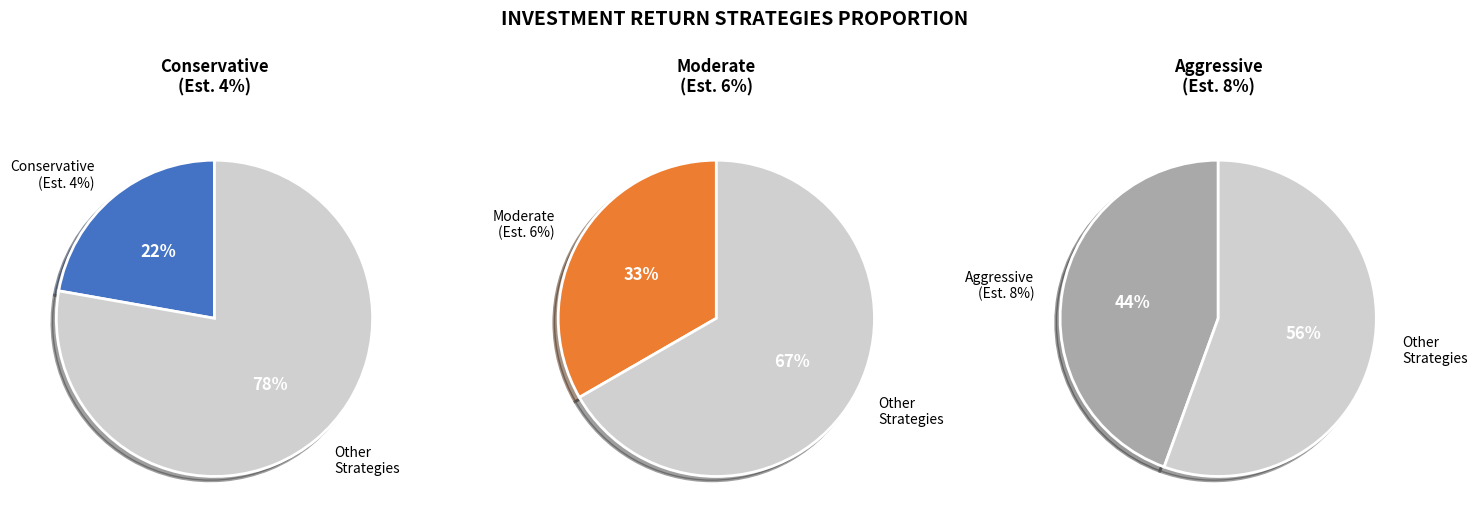

What percentage is NOT represented by Moderate (Est. 6% Annual Return)?

66.7%